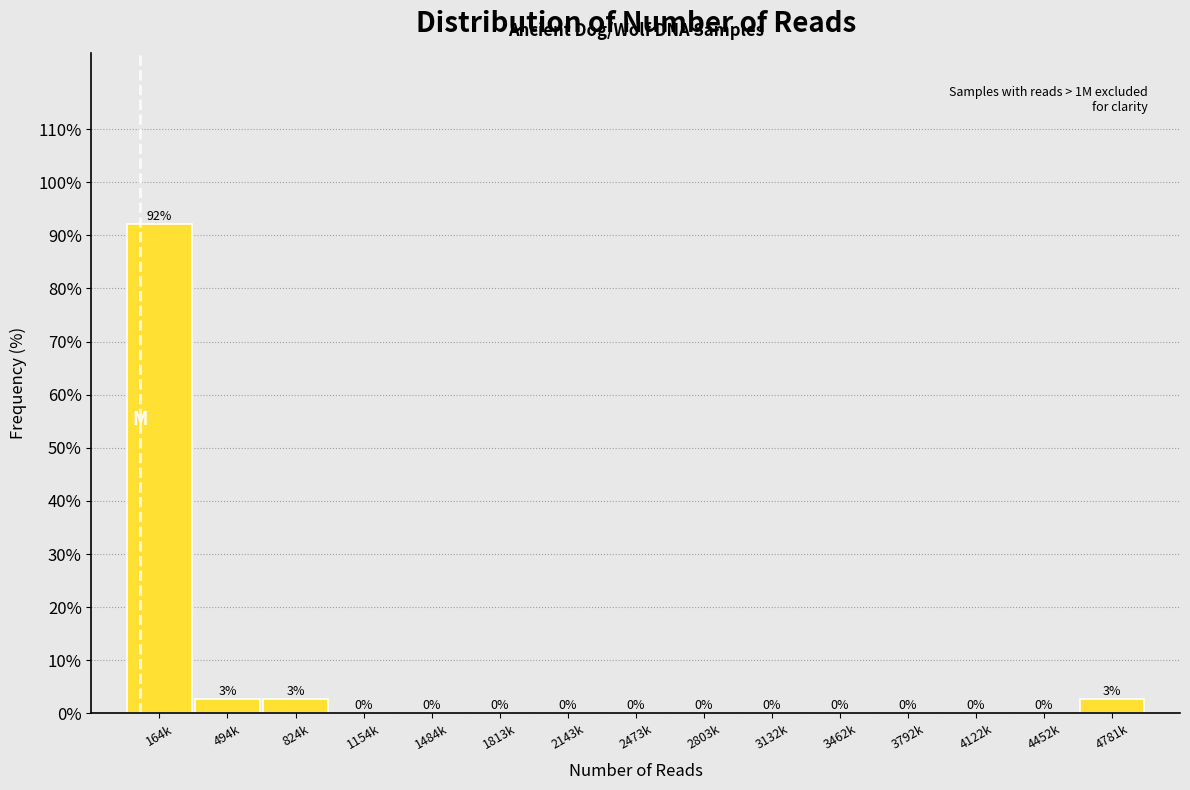

At which category does the chart reach its peak across all series?

164k